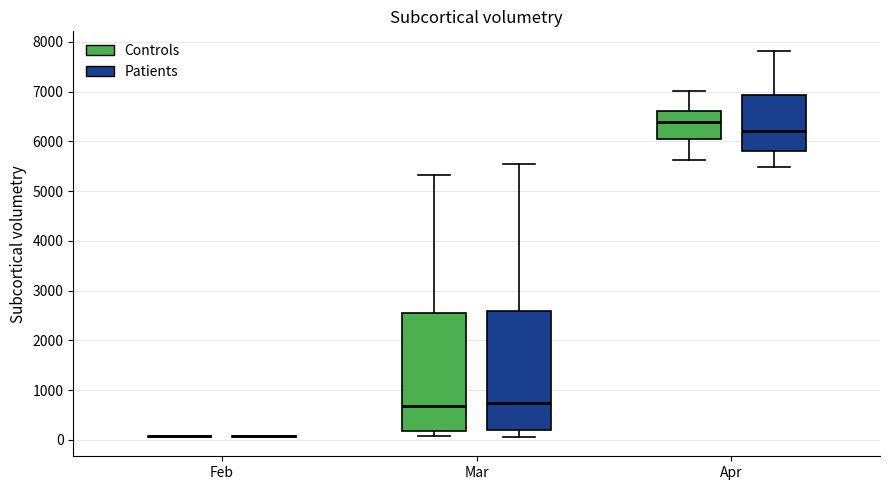

Reading left to right, transcribe this box plot: for each box, give where its median line is, the range the box spans, and where its two whiskers end, as read against the y-axis. The values are not printed on the chart, so give them approximately, as read against the axis.

Feb (Controls): box collapsed to a line at 100, whiskers 100 to 100
Feb (Patients): box collapsed to a line at 100, whiskers 100 to 100
Mar (Controls): median 700, box 200 to 2500, whiskers 100 to 5300
Mar (Patients): median 700, box 200 to 2600, whiskers 100 to 5500
Apr (Controls): median 6400, box 6000 to 6600, whiskers 5600 to 7000
Apr (Patients): median 6200, box 5800 to 6900, whiskers 5500 to 7800